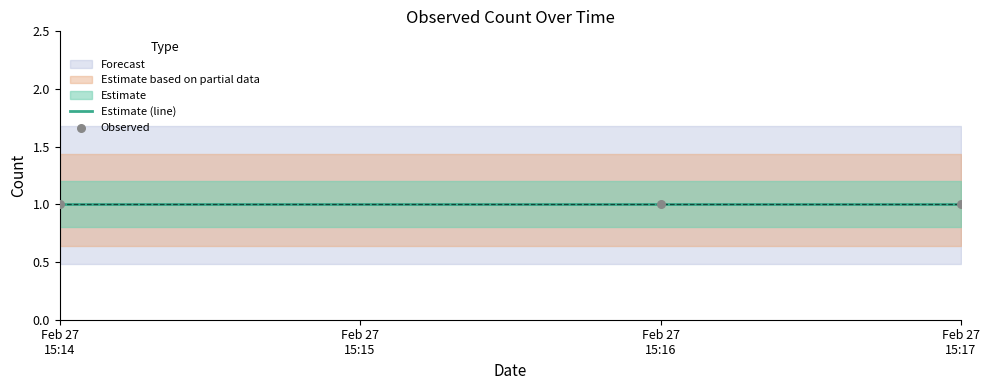

Is the value of Estimate_lower at 2019-02-27 15:14:00 greater than the value of Estimate at 2019-02-27 15:16:00?

No